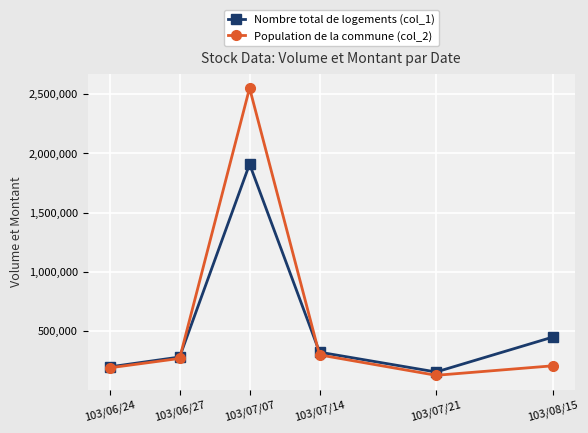

How many distinct data groups are displayed?

2